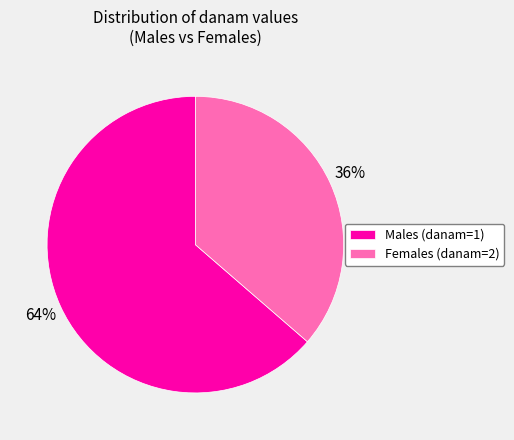

How many segments does this pie chart have?

2